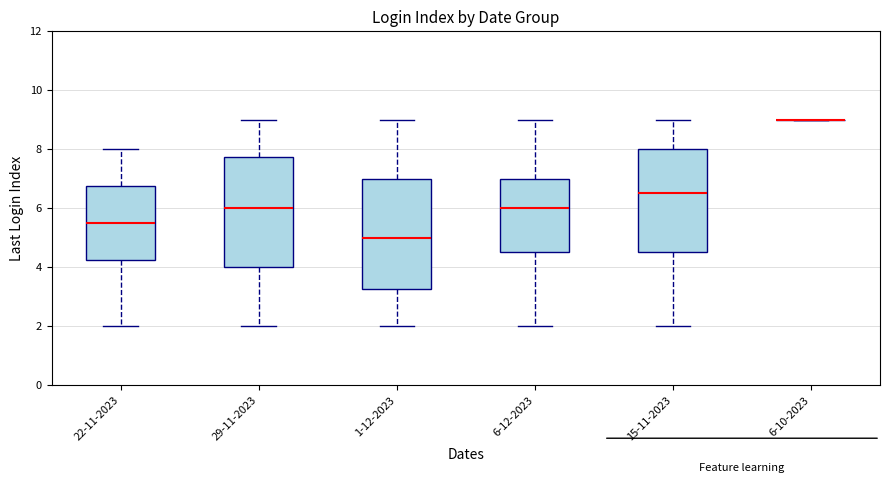

Reading left to right, read every box against the y-axis: the position of its median line, the range the box covers, and the ends of its whiskers. The values are not printed on the chart, so give them approximately, as read against the axis.

22-11-2023: median 5.6, box 4.2 to 6.8, whiskers 2.0 to 8.0
29-11-2023: median 6.0, box 4.0 to 7.8, whiskers 2.0 to 9.0
1-12-2023: median 5.0, box 3.2 to 7.0, whiskers 2.0 to 9.0
6-12-2023: median 6.0, box 4.6 to 7.0, whiskers 2.0 to 9.0
15-11-2023: median 6.6, box 4.6 to 8.0, whiskers 2.0 to 9.0
6-10-2023: box collapsed to a line at 9.0, whiskers 9.0 to 9.0